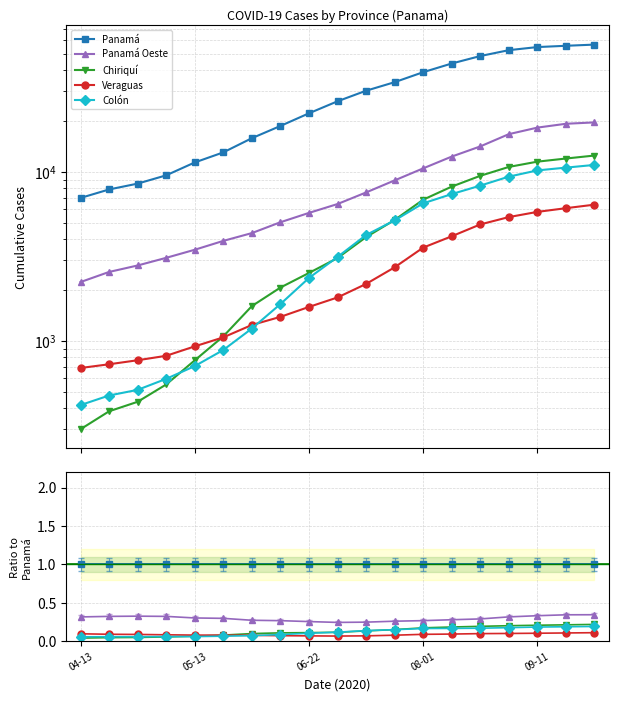

What value does the Panamá series have at 05-13?

1.0